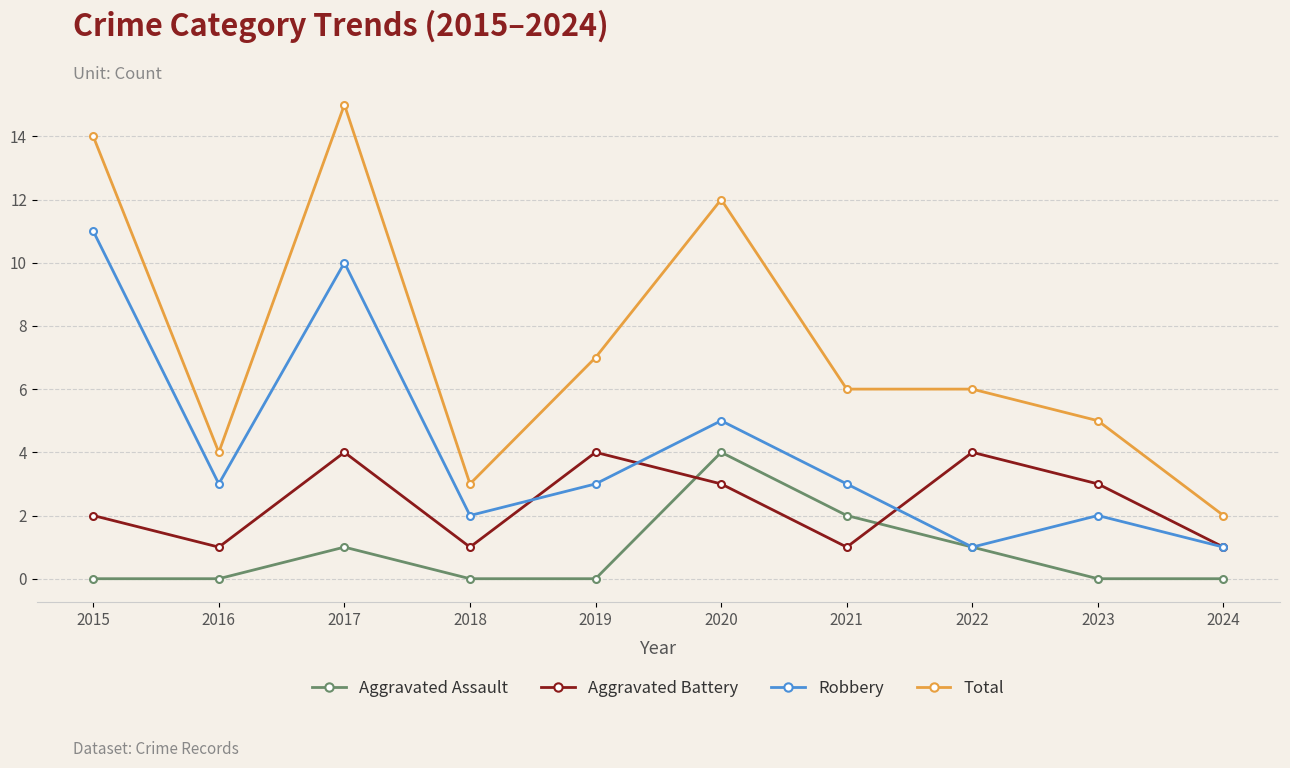

At which label does Total reach its minimum?

2024